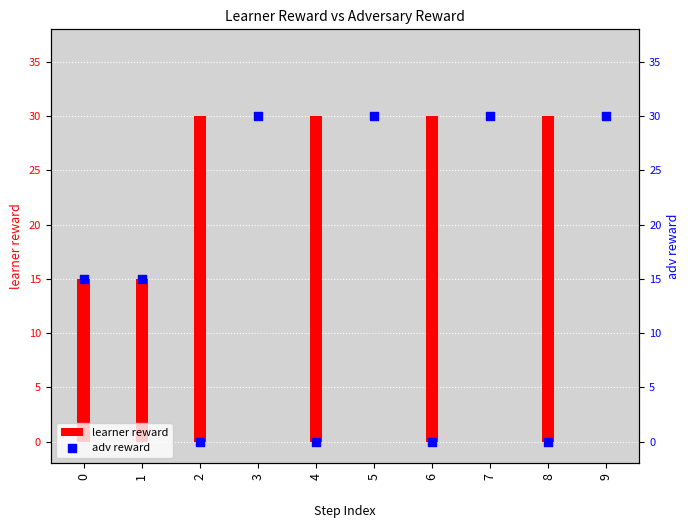

At how many categories does at least one series exceed 25?

8